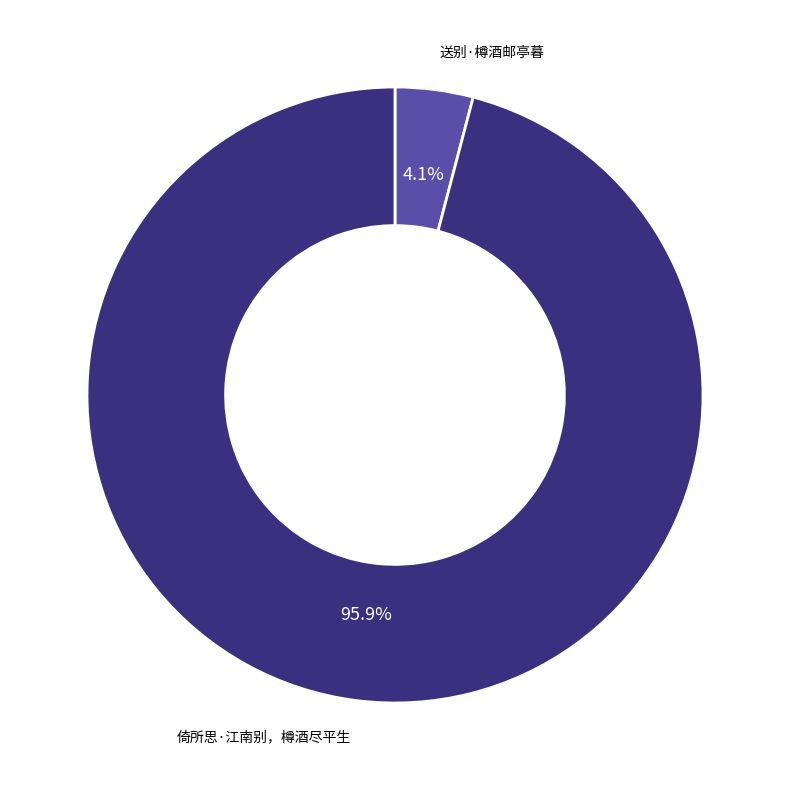

Is there a majority slice in this chart?

Yes